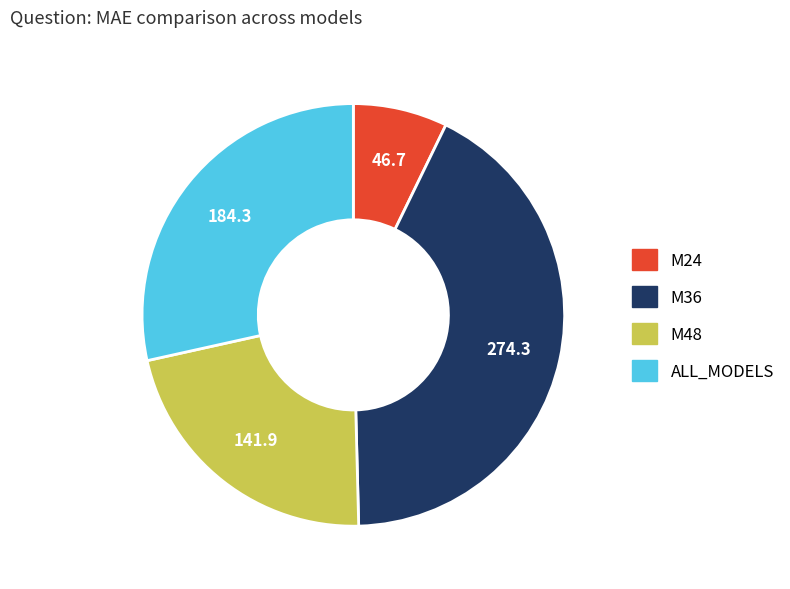

What is the ratio of the value at ALL_MODELS to the value at M36?

0.7